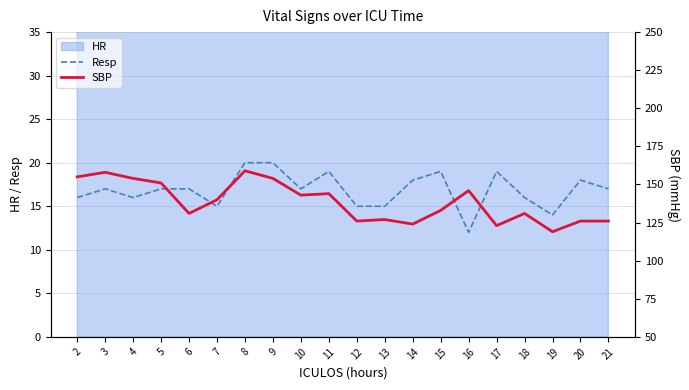

Which series has the largest total across all categories?

SBP